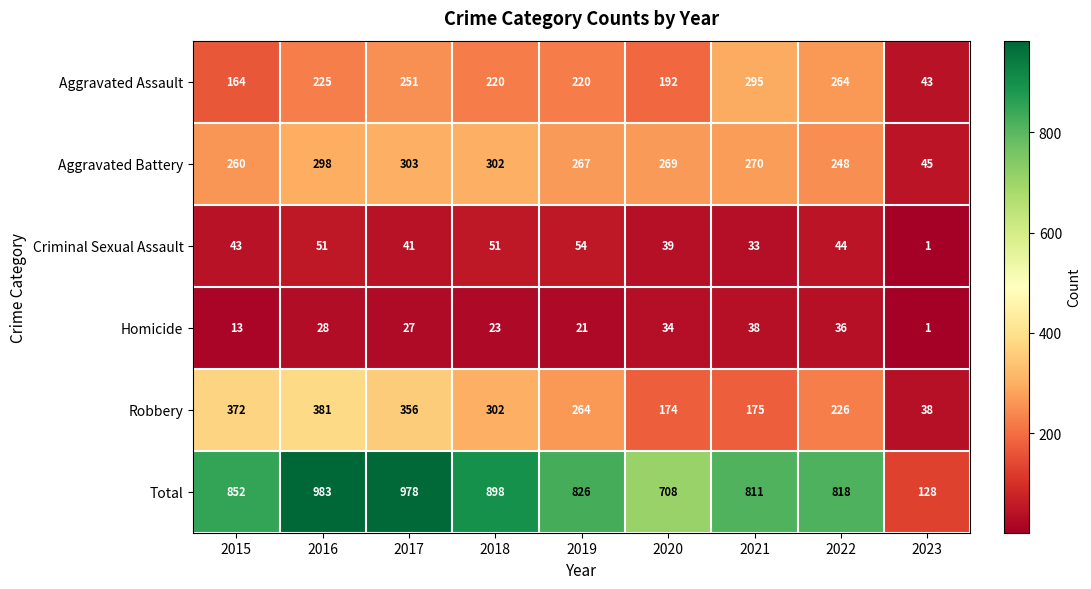

What is the sum of all Aggravated Assault values?

1874